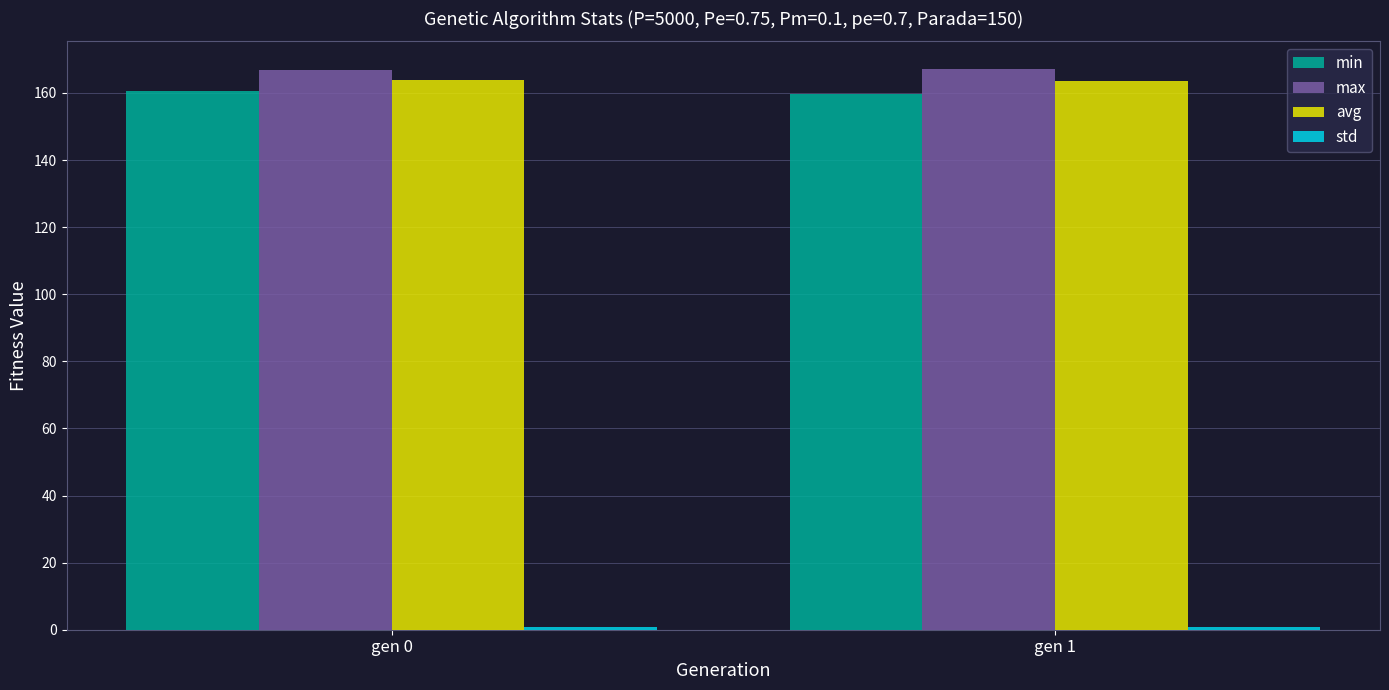

What is the sum of all min values?

320.3